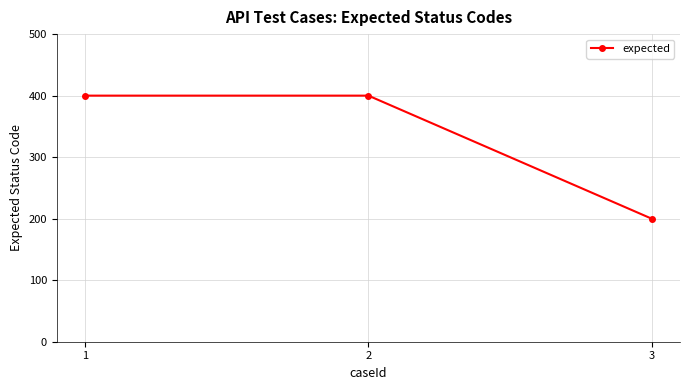

Is it true that the value at 3 is 200?

True